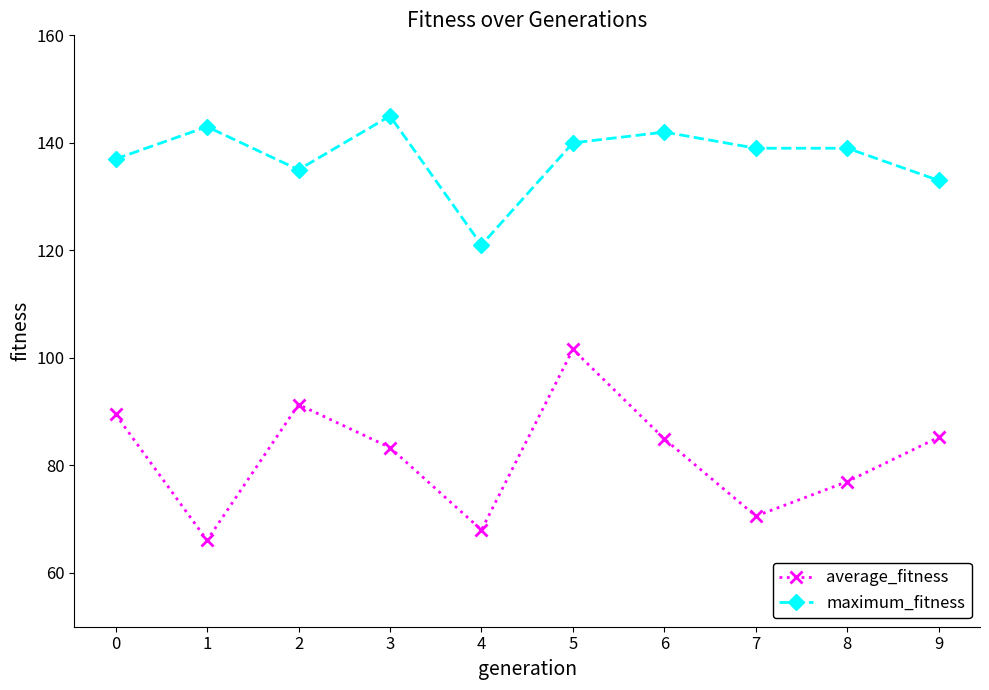

True or false: maximum_fitness and average_fitness cross at least once.

False